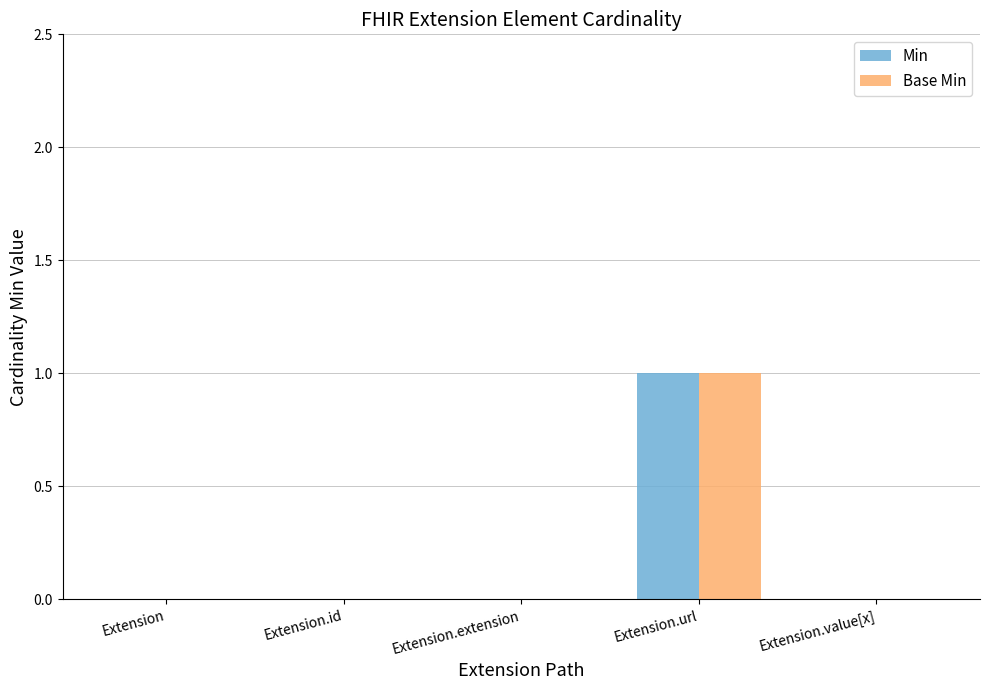

The Min series shows 0 at Extension.id. True or false?

True